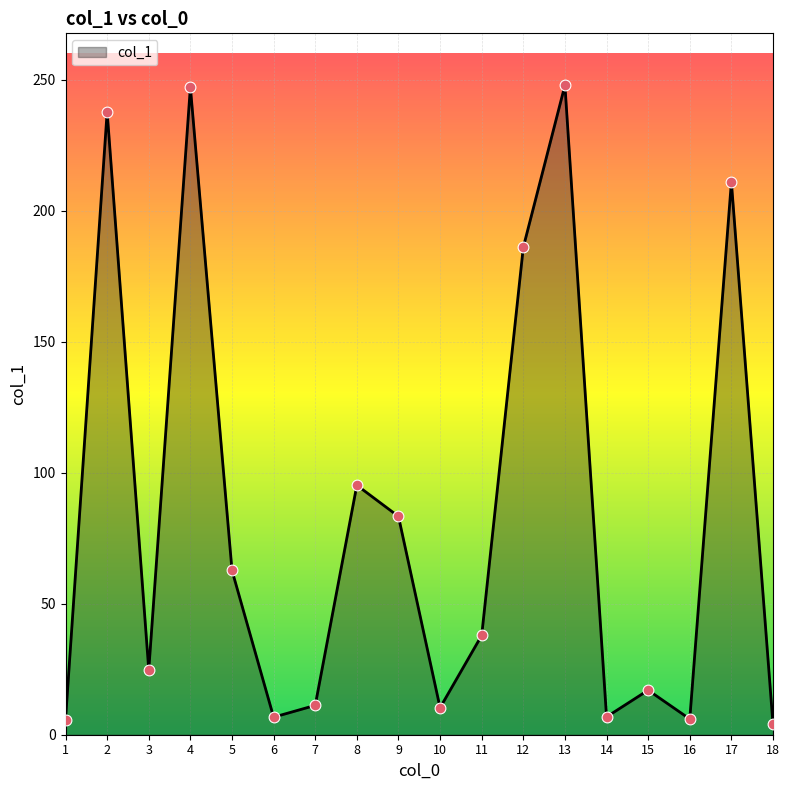

What is the change in value from 11 to 15?

-20.9